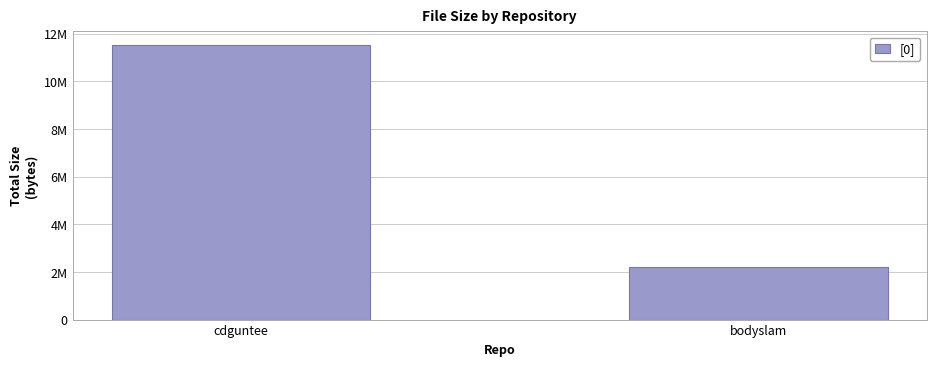

True or false: the data shows 2225928 at bodyslam.

True